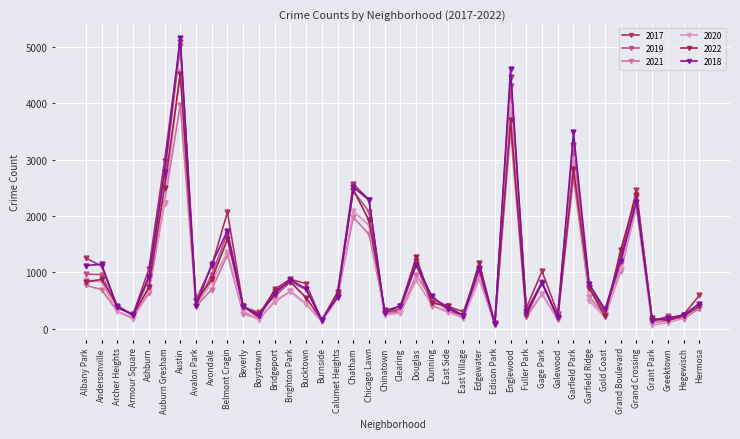

How many distinct data groups are displayed?

6